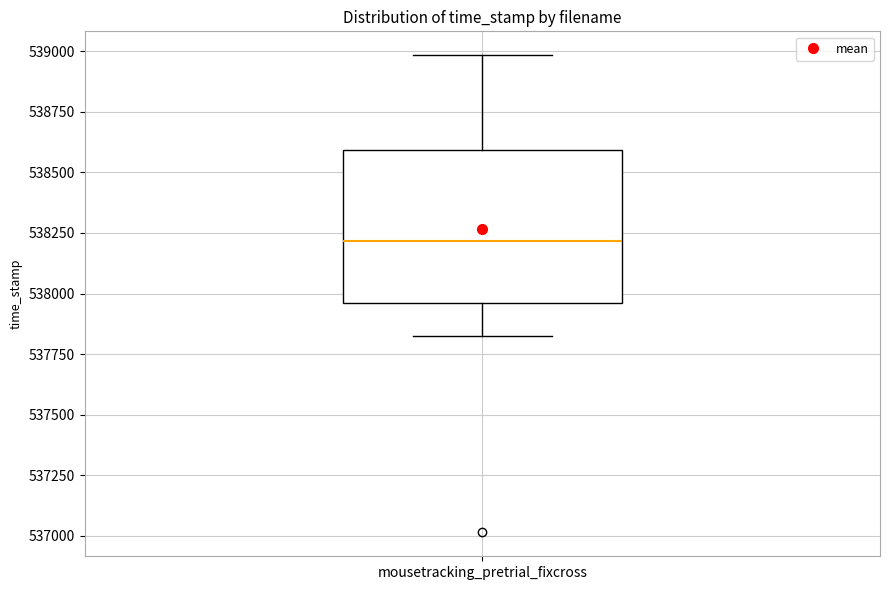

Read this box plot against the y-axis: the position of the median line, the range covered by the box, and the ends of both whiskers. The values are not printed on the chart, so give them approximately, as read against the axis.

median 538200, box 537950 to 538600, whiskers 537850 to 539000